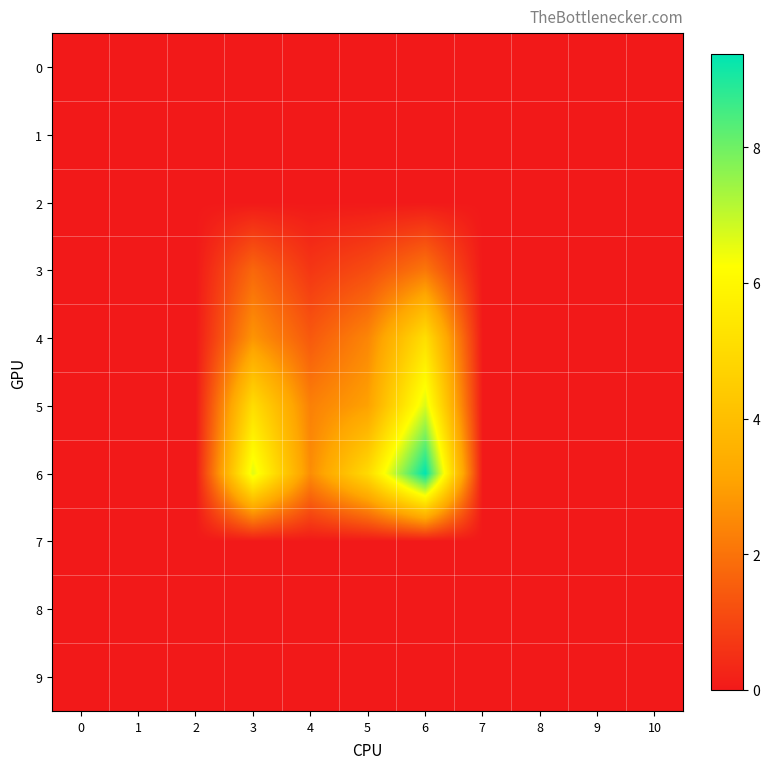

At how many categories does at least one series exceed 5?

2